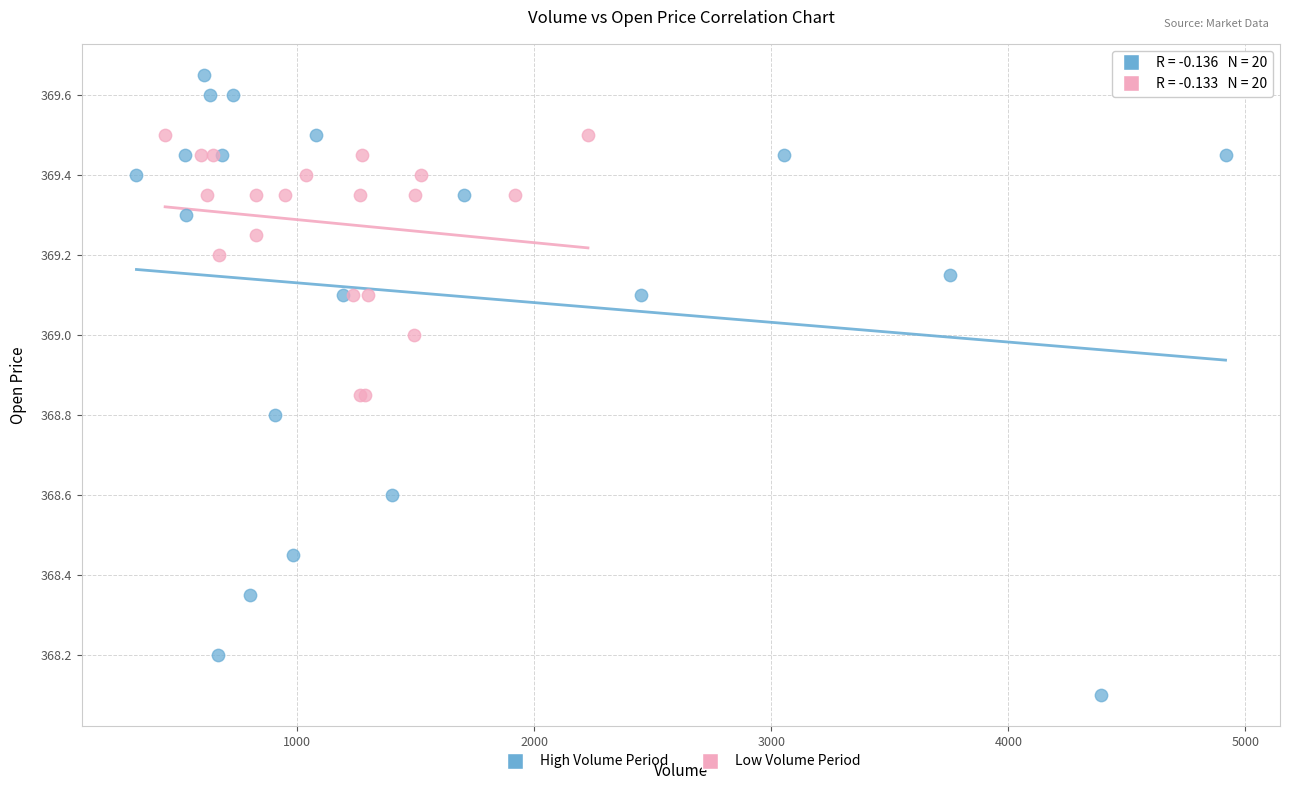

Which series contains the lowest Y value?

High Volume Period